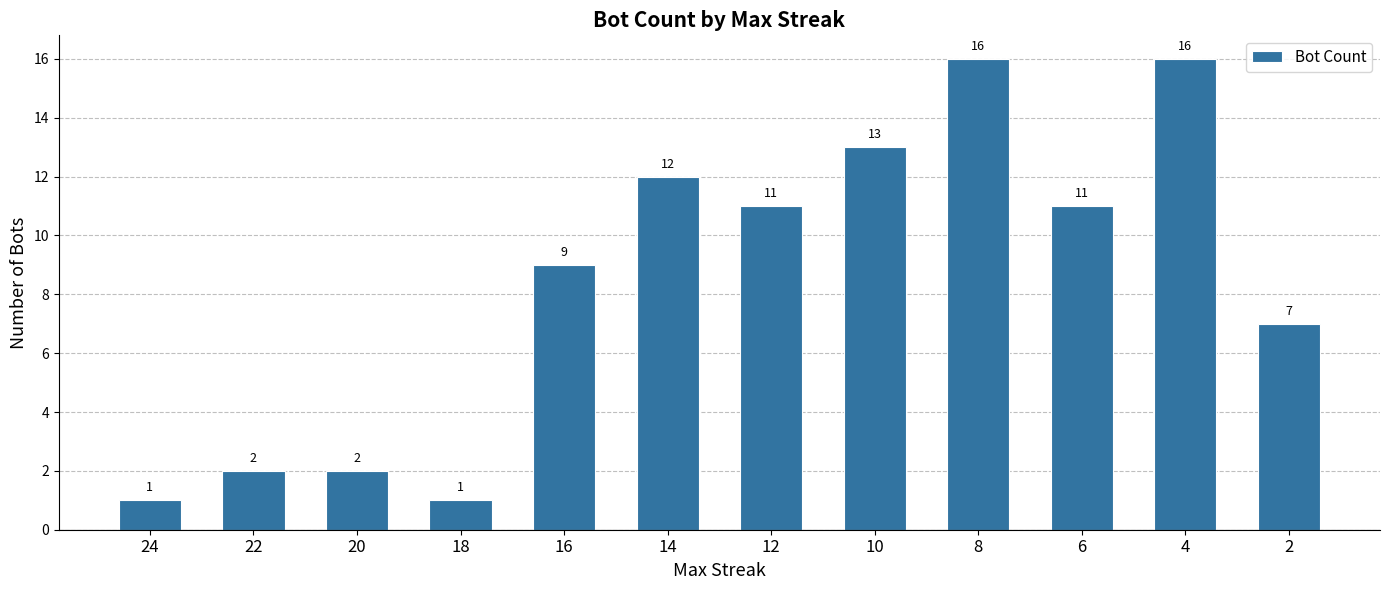

Which has a higher value, 16 or 12?

12